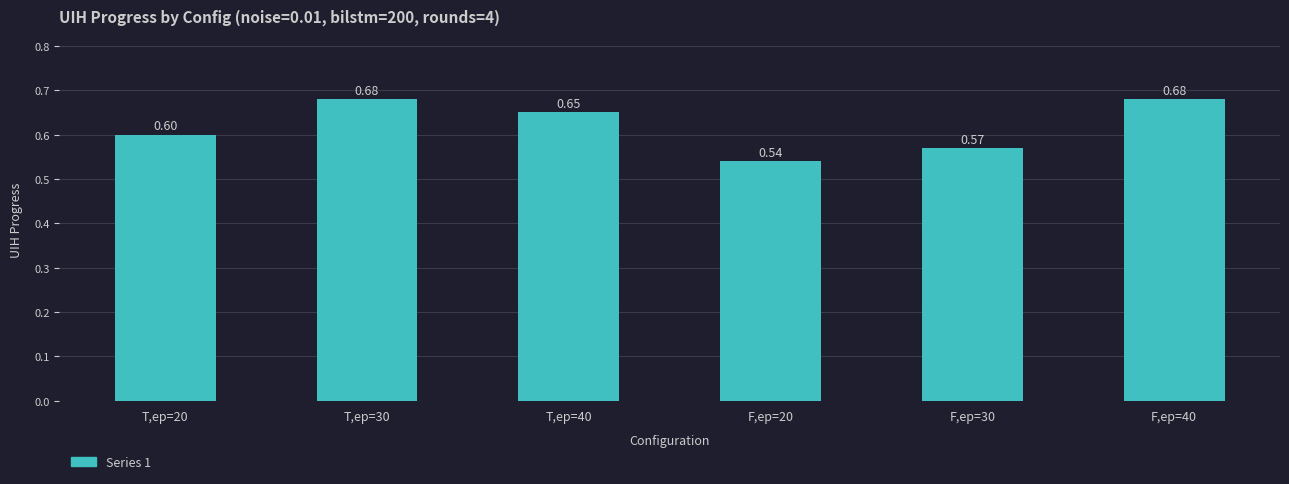

Which has a higher value, T,ep=40 or F,ep=20?

T,ep=40